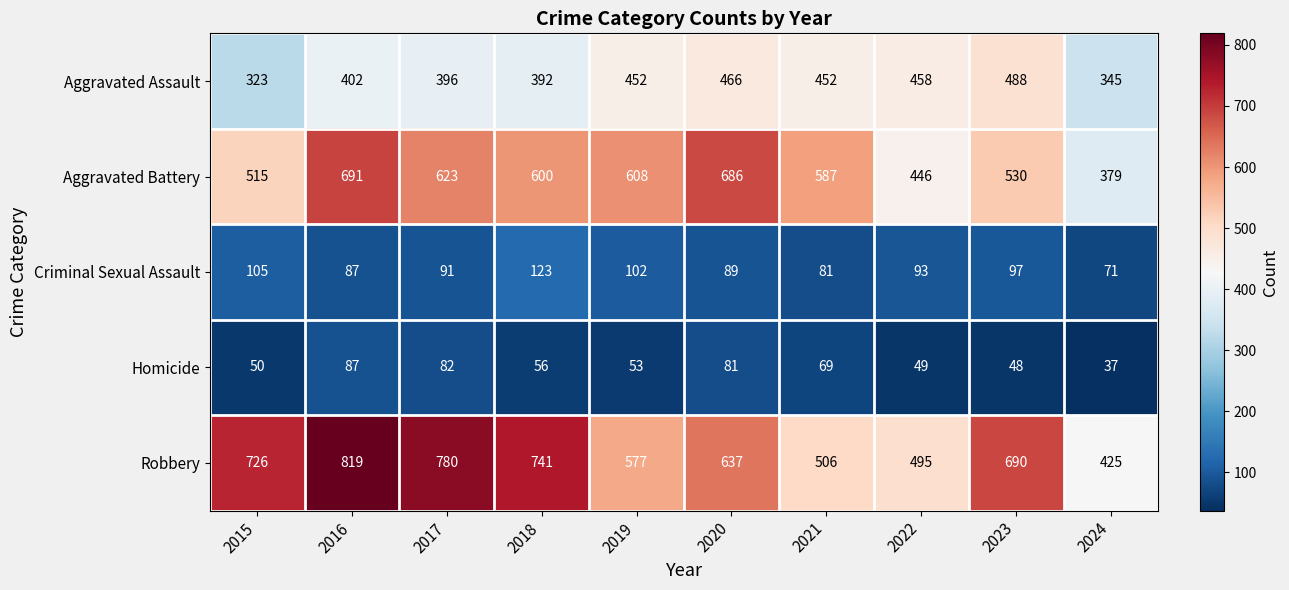

Which label corresponds to the smallest value in the chart?

2024